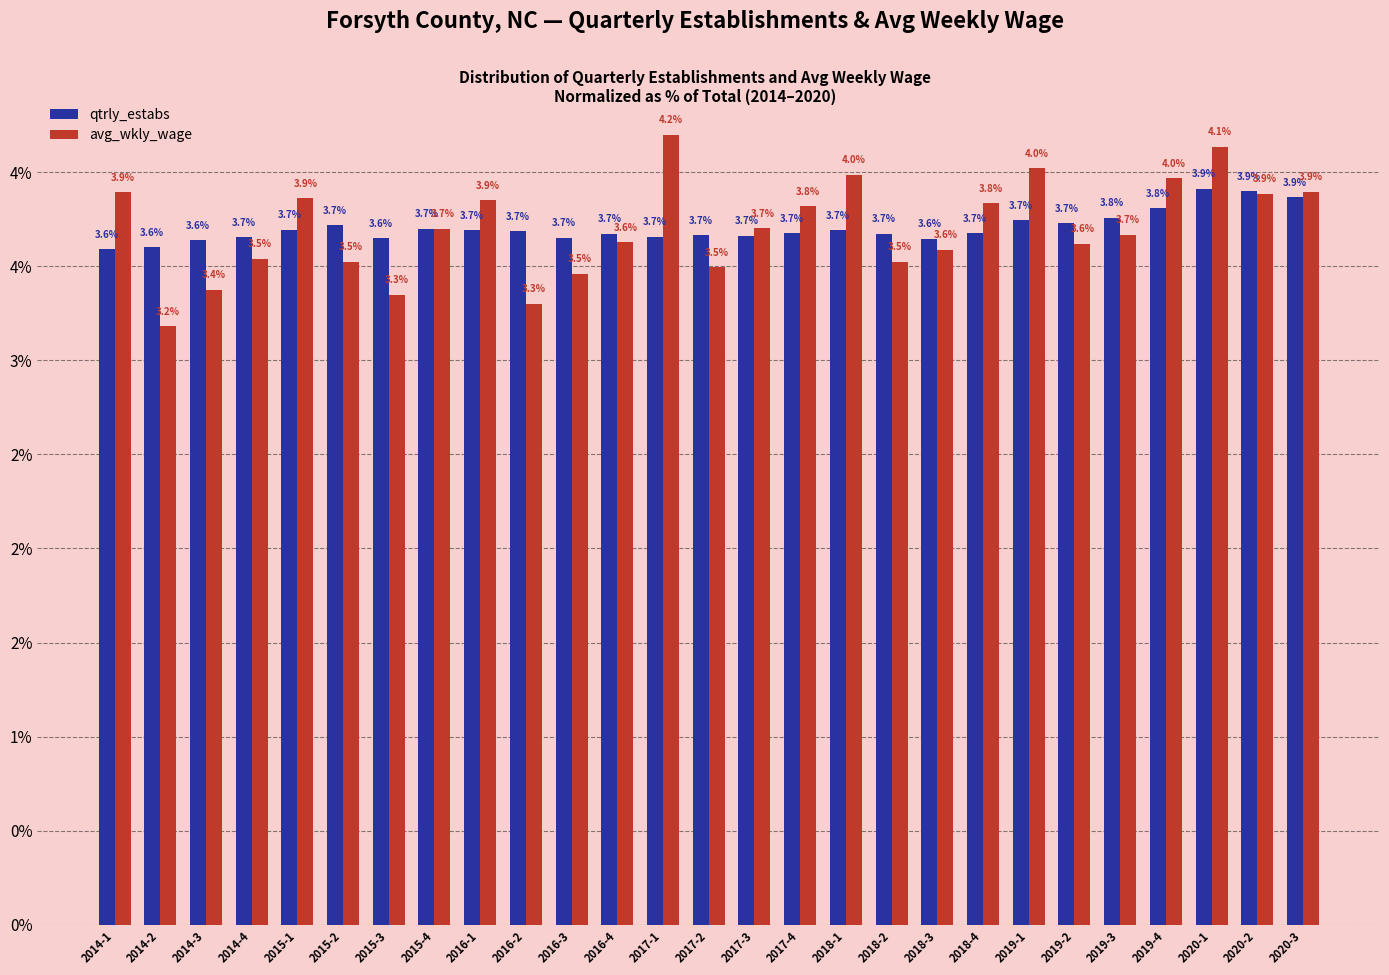

Which series changed the most between 2014-2 and 2019-1?

avg_wkly_wage